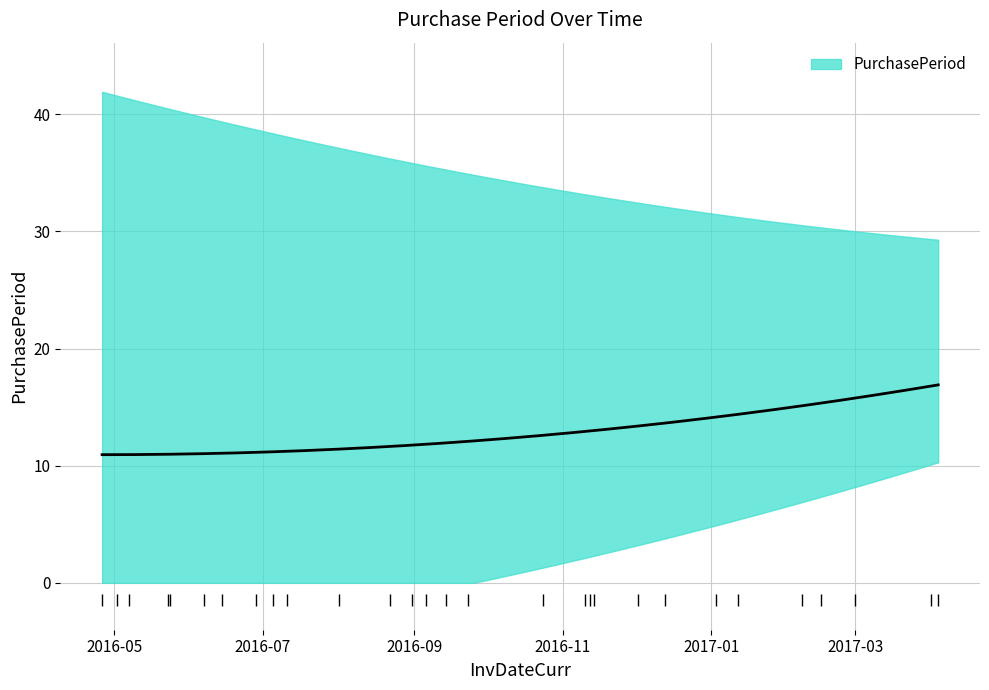

At which label does the data first exceed 9?

2016-04-26